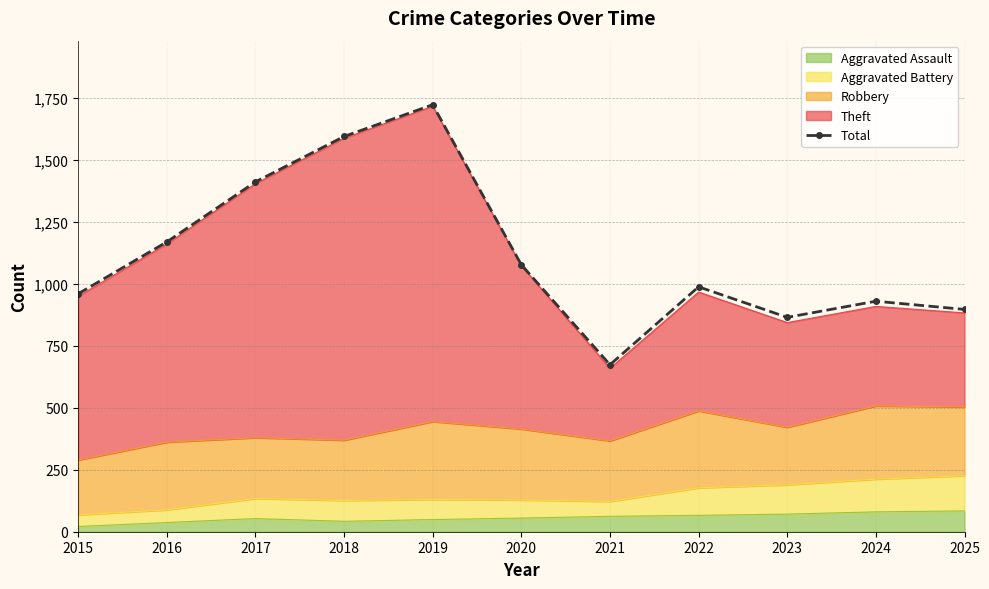

Rank the categories by value from lowest to highest.

2021, 2023, 2025, 2024, 2015, 2022, 2020, 2016, 2017, 2018, 2019